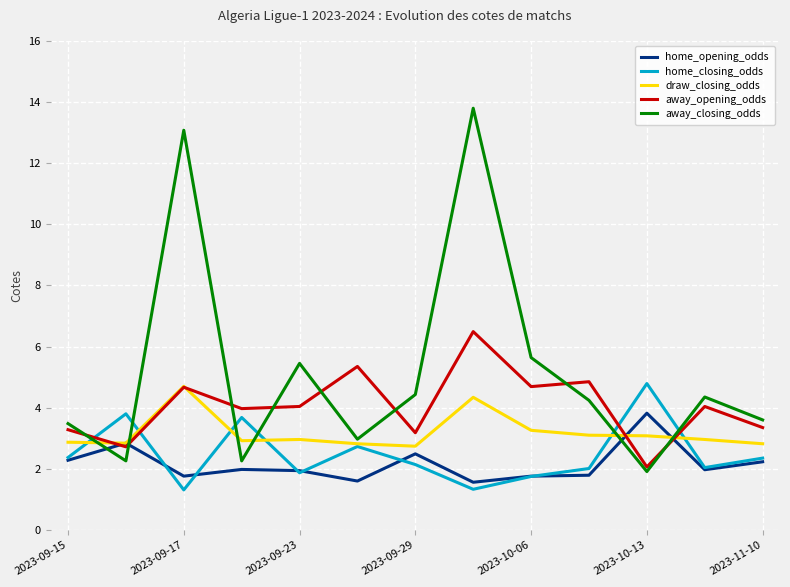

True or false: draw_closing_odds and away_opening_odds intersect in this chart.

True